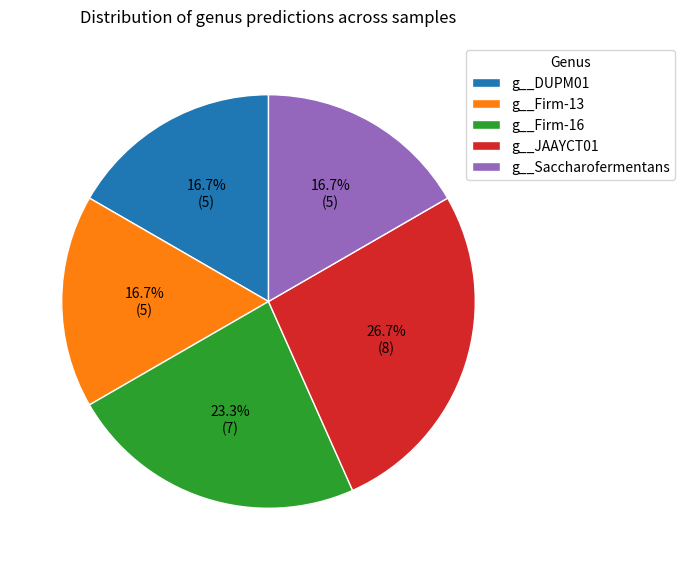

Combined, do g__JAAYCT01 and g__Saccharofermentans account for over 50%?

No